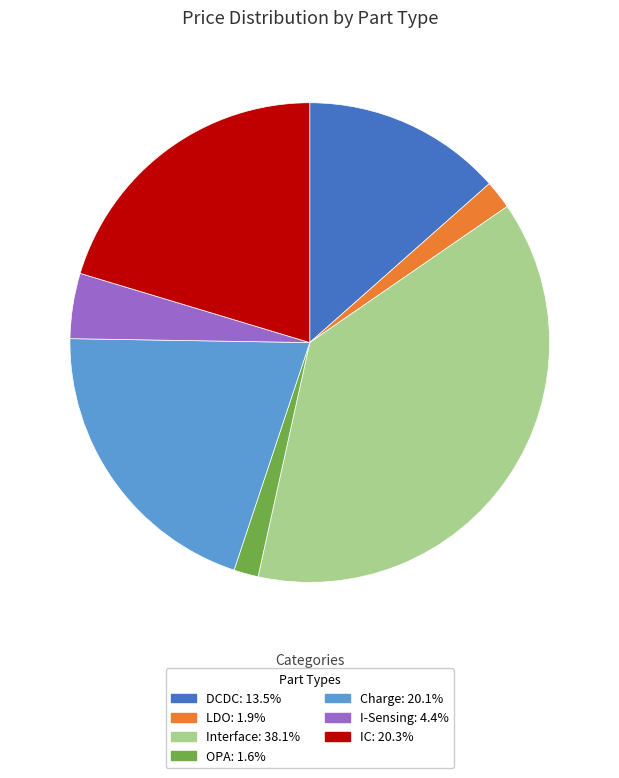

Between OPA and Interface, which is larger?

Interface